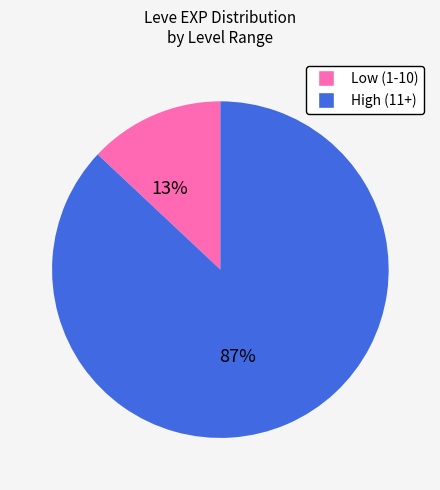

Does any single category account for the majority?

Yes